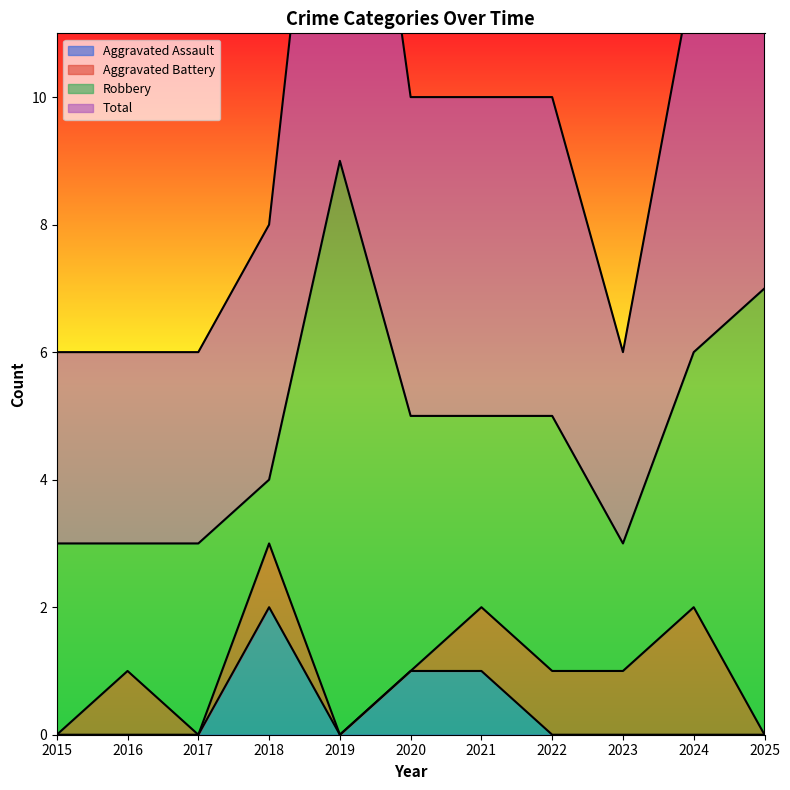

Which category has the highest value in the Aggravated Assault series?

2018